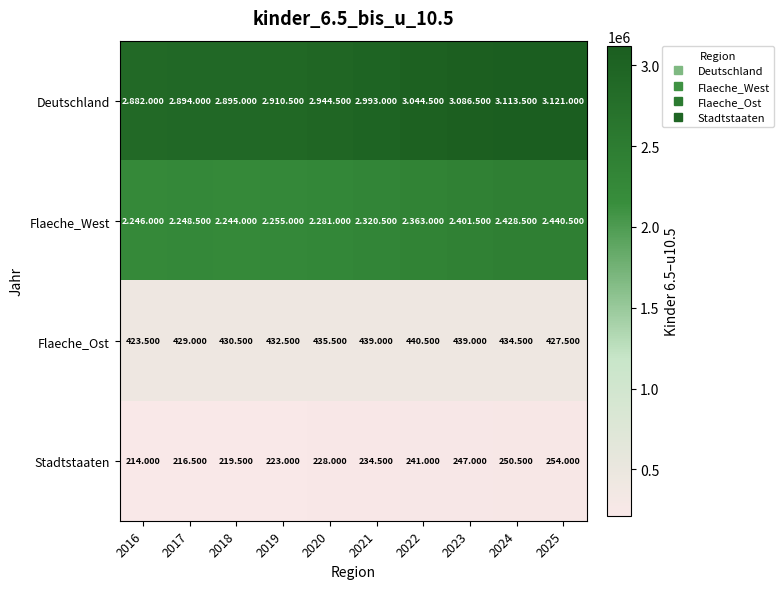

List the labels in order of Stadtstaaten value, largest first.

2025, 2024, 2023, 2022, 2021, 2020, 2019, 2018, 2017, 2016